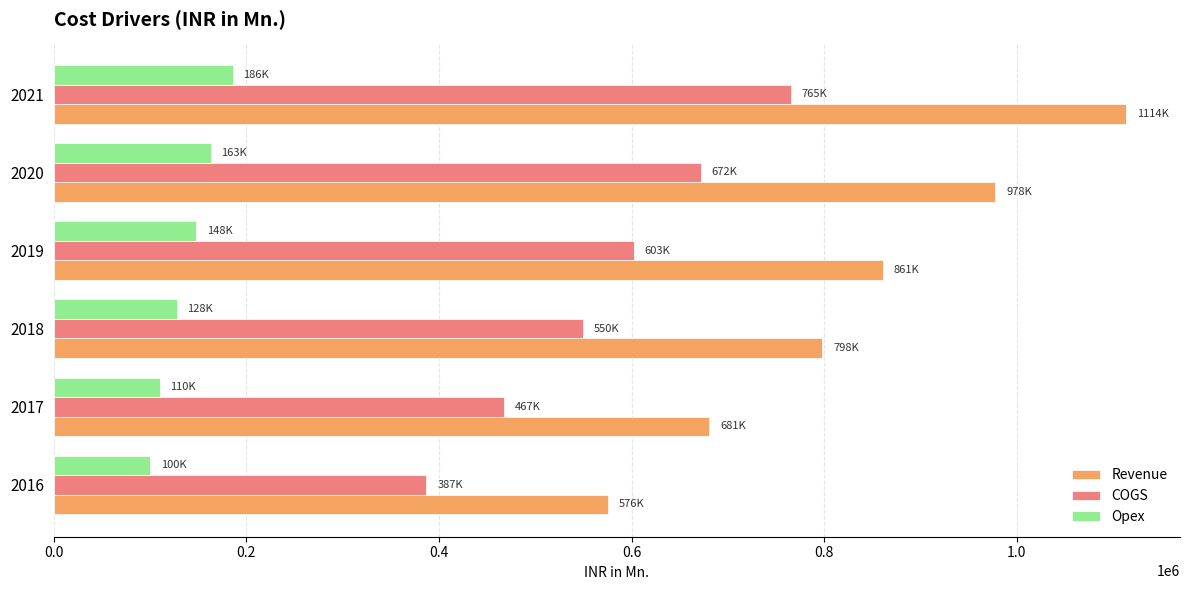

What is the smallest value displayed?

99943.0